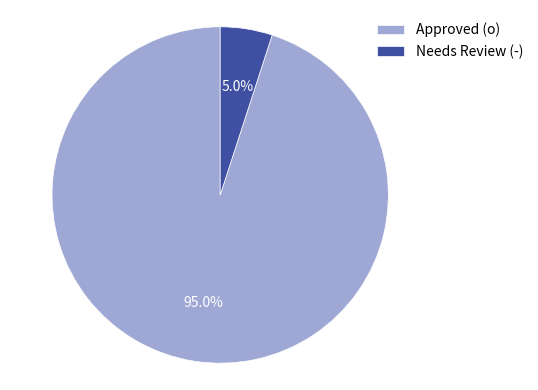

Rank the categories by value from highest to lowest.

Approved (o), Needs Review (-)